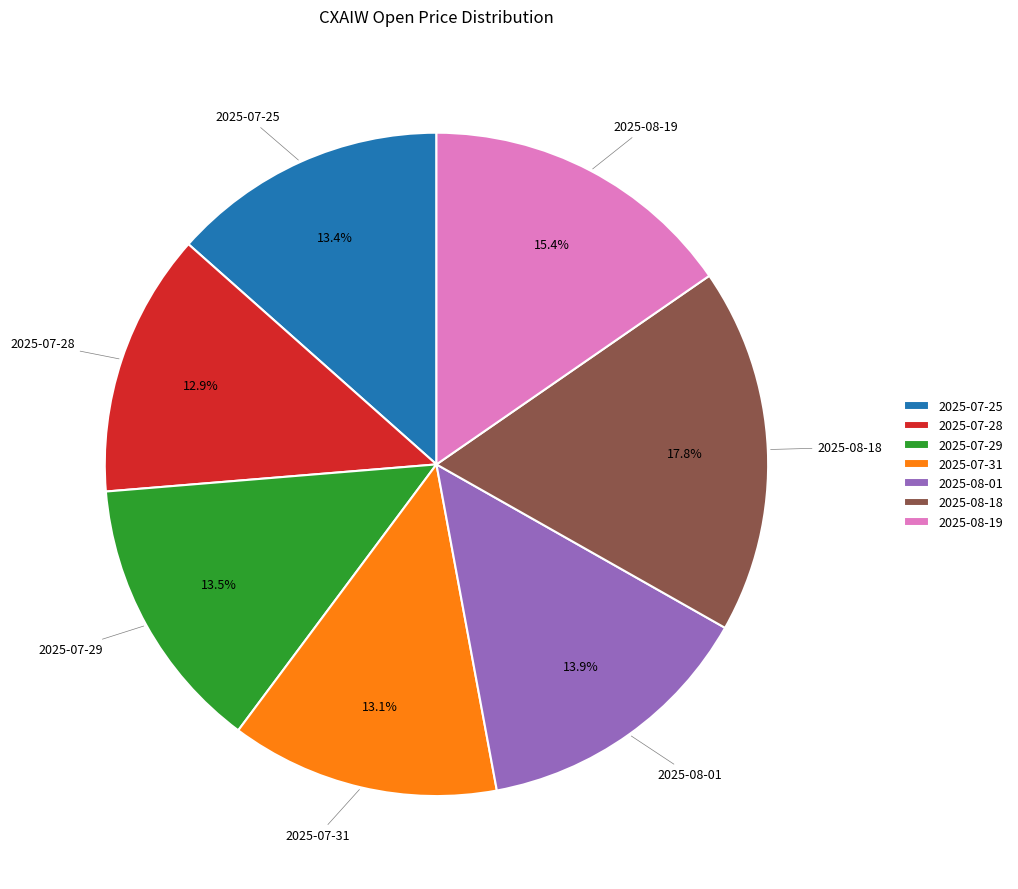

Which category has the biggest portion of the pie?

2025-08-18